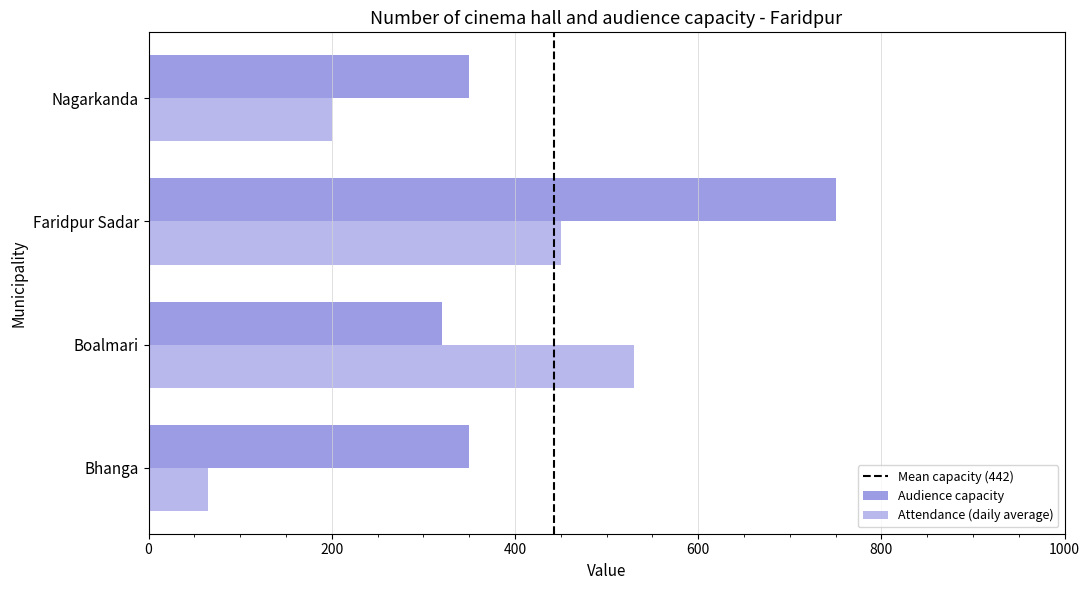

What is the sum of the Audience capacity values at Boalmari and Nagarkanda?

670